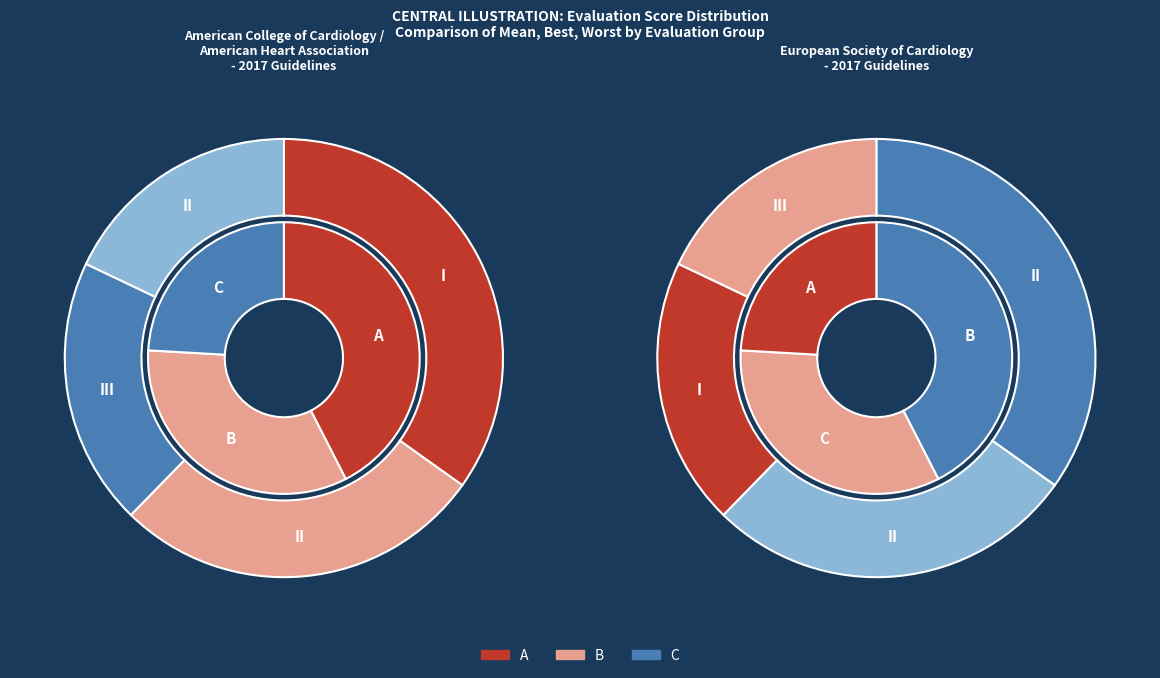

Is the sum of evals 39+ and evals 1 greater than half?

Yes